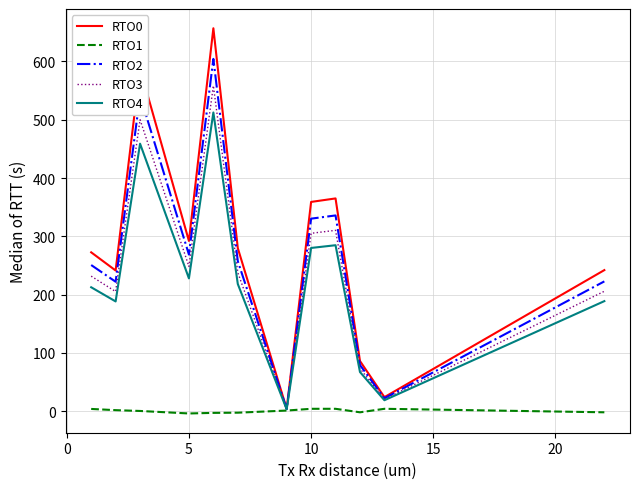

What is the minimum value shown in the chart?

-4.0